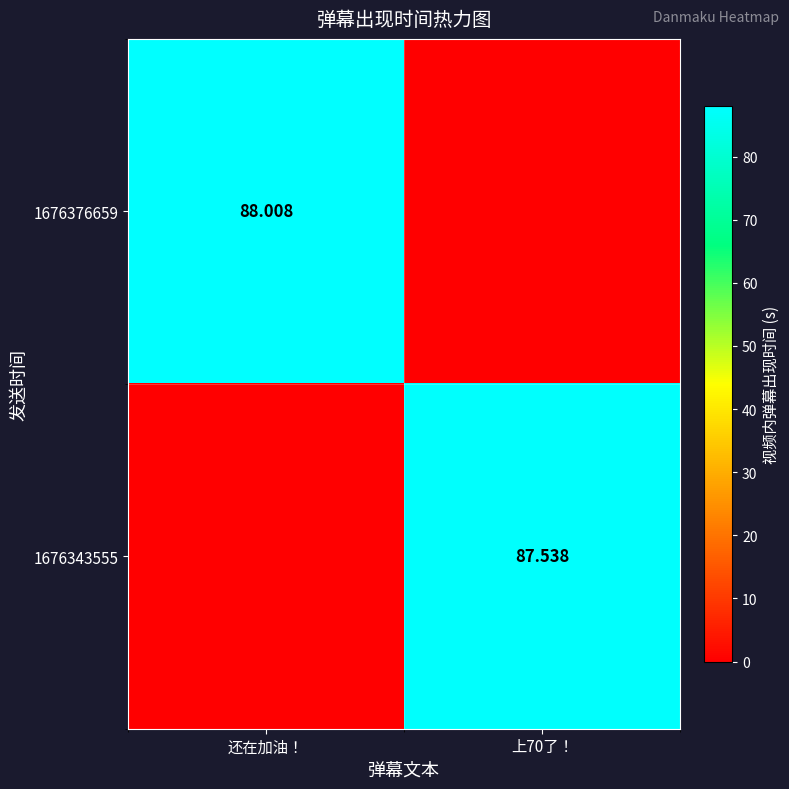

What is the highest value of the 1676376659 series?

88.0